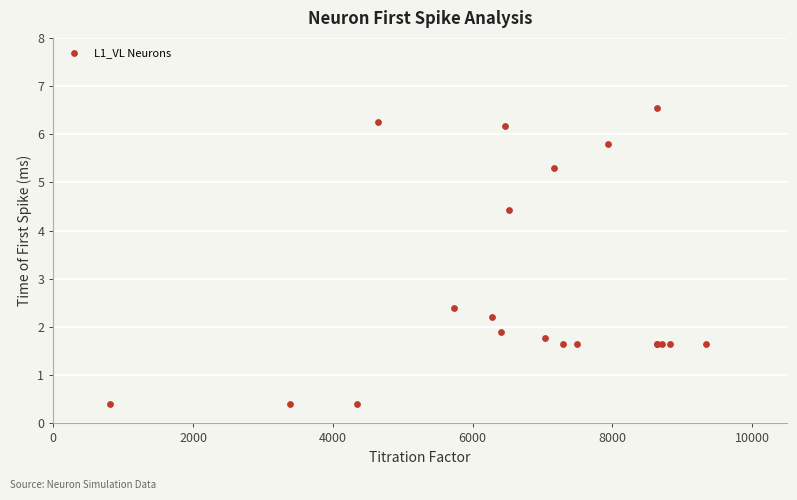

What Y value in the scatter plot is closest to 3?

2.4